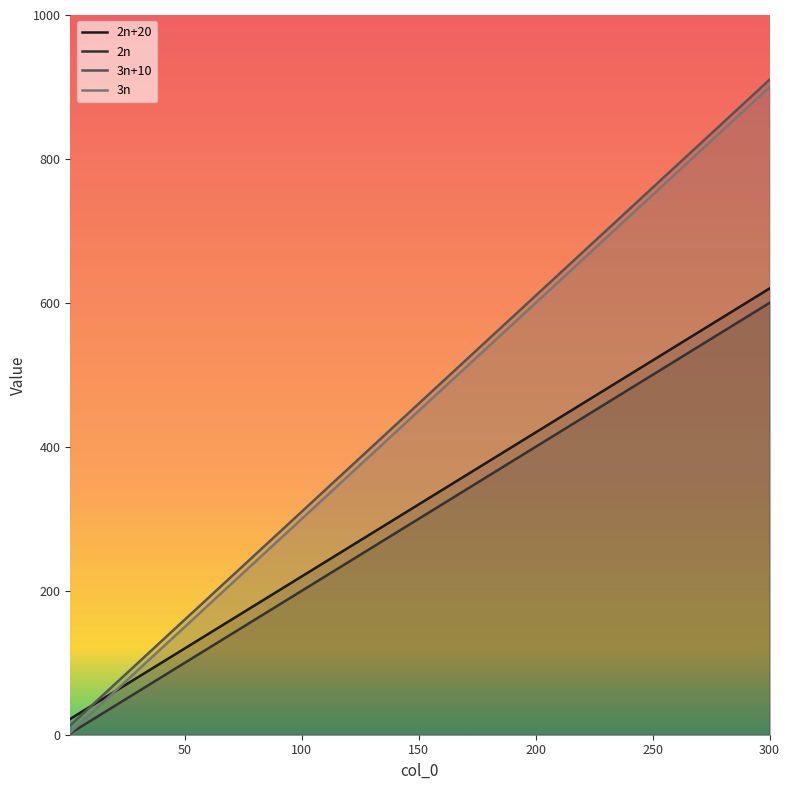

Is the value of 3n at 100 greater than the value of 2n+20 at 300?

No